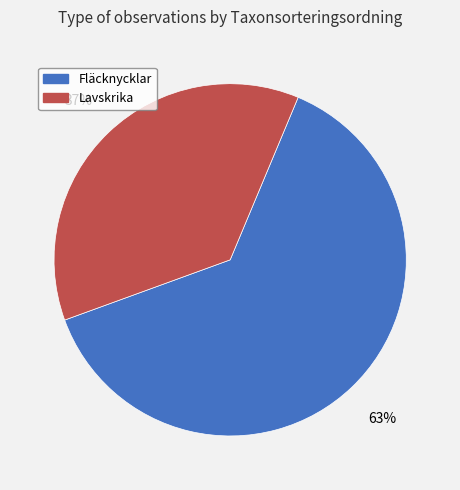

To the nearest percent, what is the average slice percentage?

50%